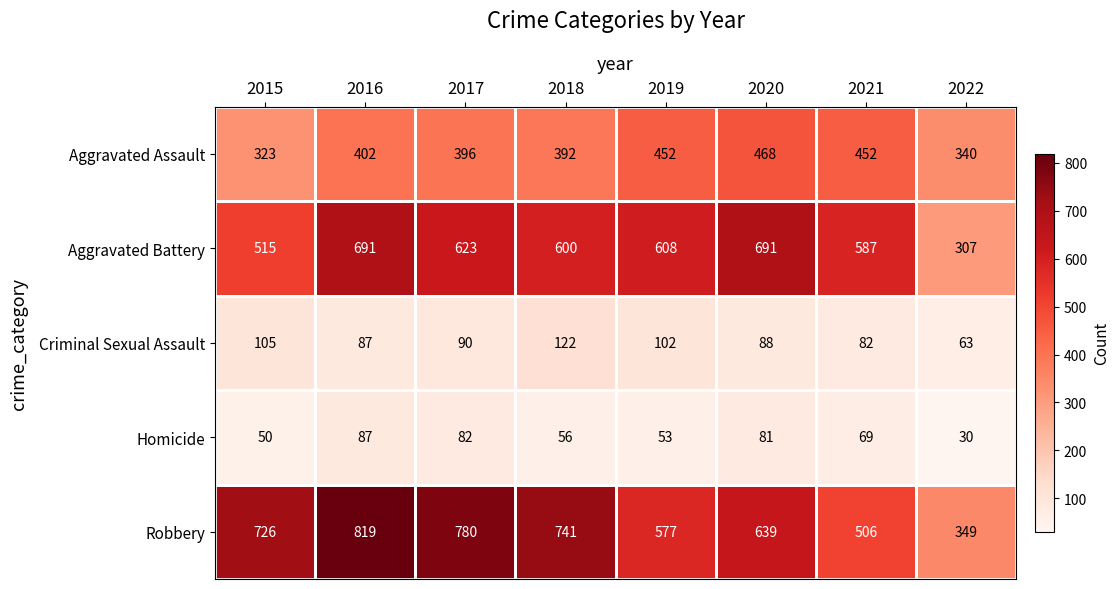

What is the minimum value shown in the chart?

30